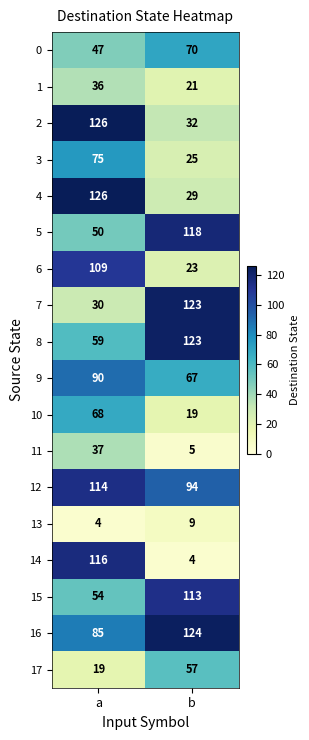

What value does the 5 series have at a, to the nearest 5?

50